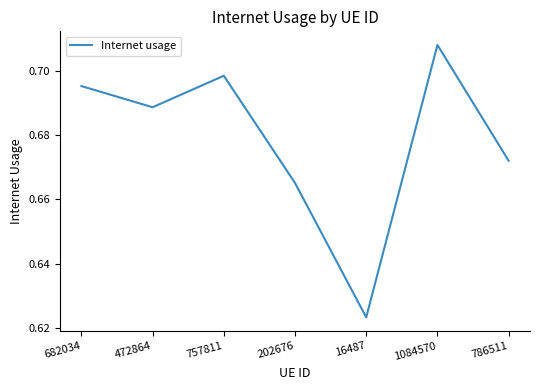

Which label corresponds to the smallest value in the chart?

16487